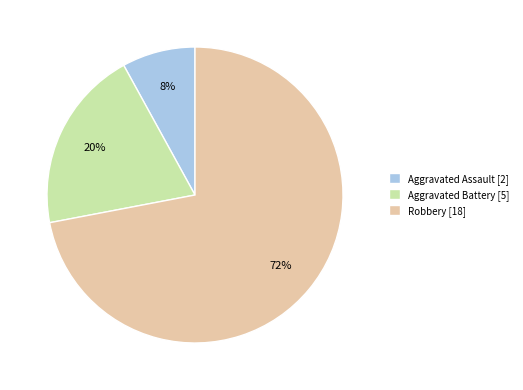

How many slices are in this pie chart?

3